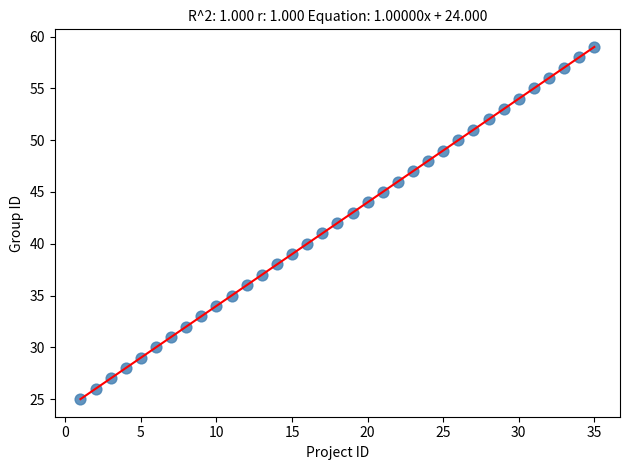

What is the range of Y values (max minus min)?

34